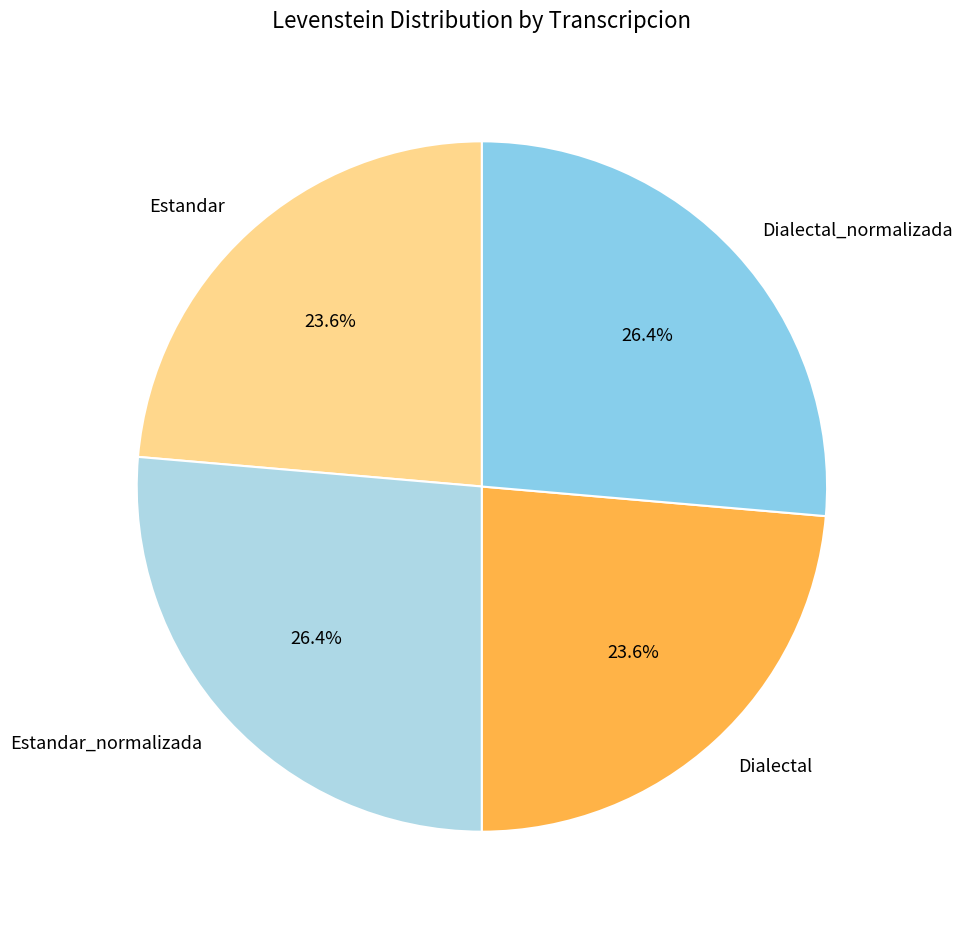

Is it true that Estandar_normalizada is 39% of the pie?

False